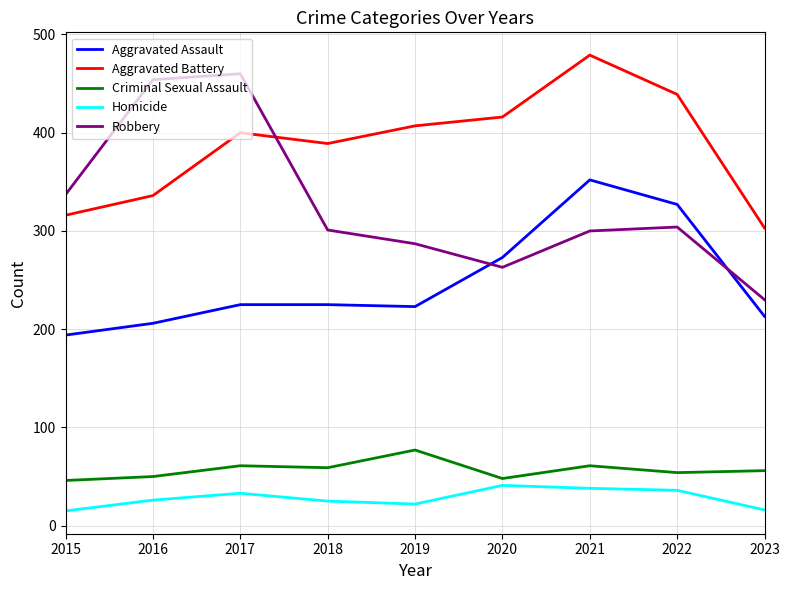

True or false: Aggravated Battery and Homicide intersect in this chart.

False